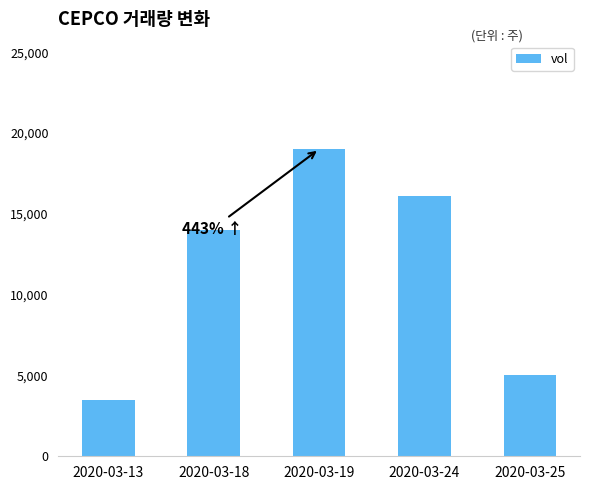

How many distinct data groups are displayed?

1